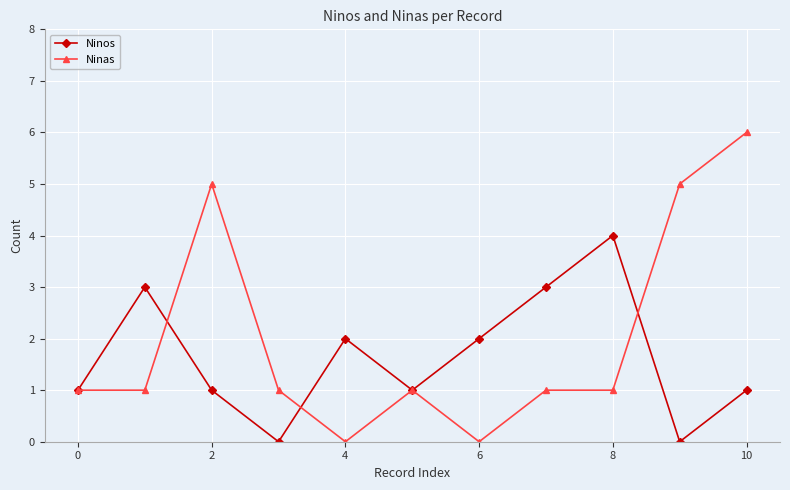

Which series has the widest spread of values?

Ninas